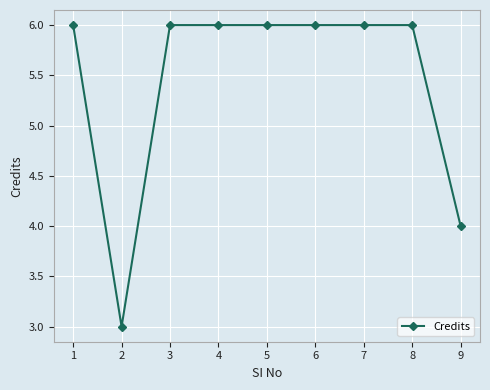

Is it true that the value at 3 is 6?

True